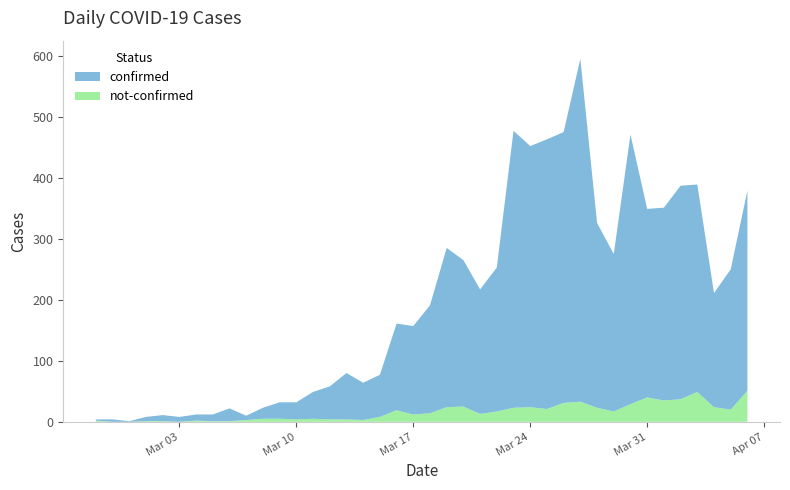

Reading right to left, transcribe all the data shown in this chart.

confirmed: 328	230	187	340	350	316	309	442	258	303	562	444	442	428	454	236	204	240	261	177	145	142	69	61	76	54	44	28	27	18	7	21	11	10	8	10	7	1	4	2
not-confirmed: 51	20	24	49	37	35	40	29	17	23	33	31	21	24	23	17	13	25	24	14	12	19	8	3	4	4	5	4	5	5	3	1	1	2	0	1	1	0	0	2